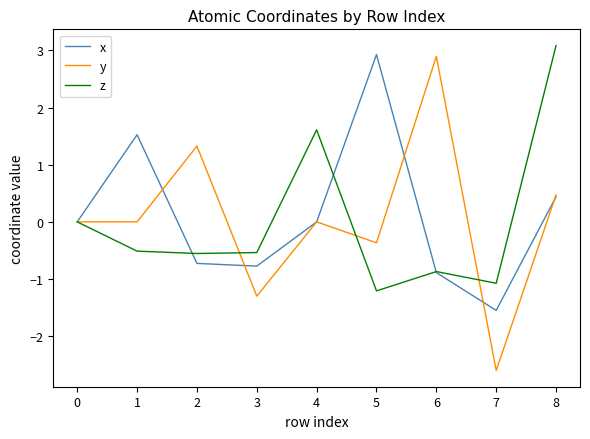

Between 2 and 7, which series saw the biggest shift?

y